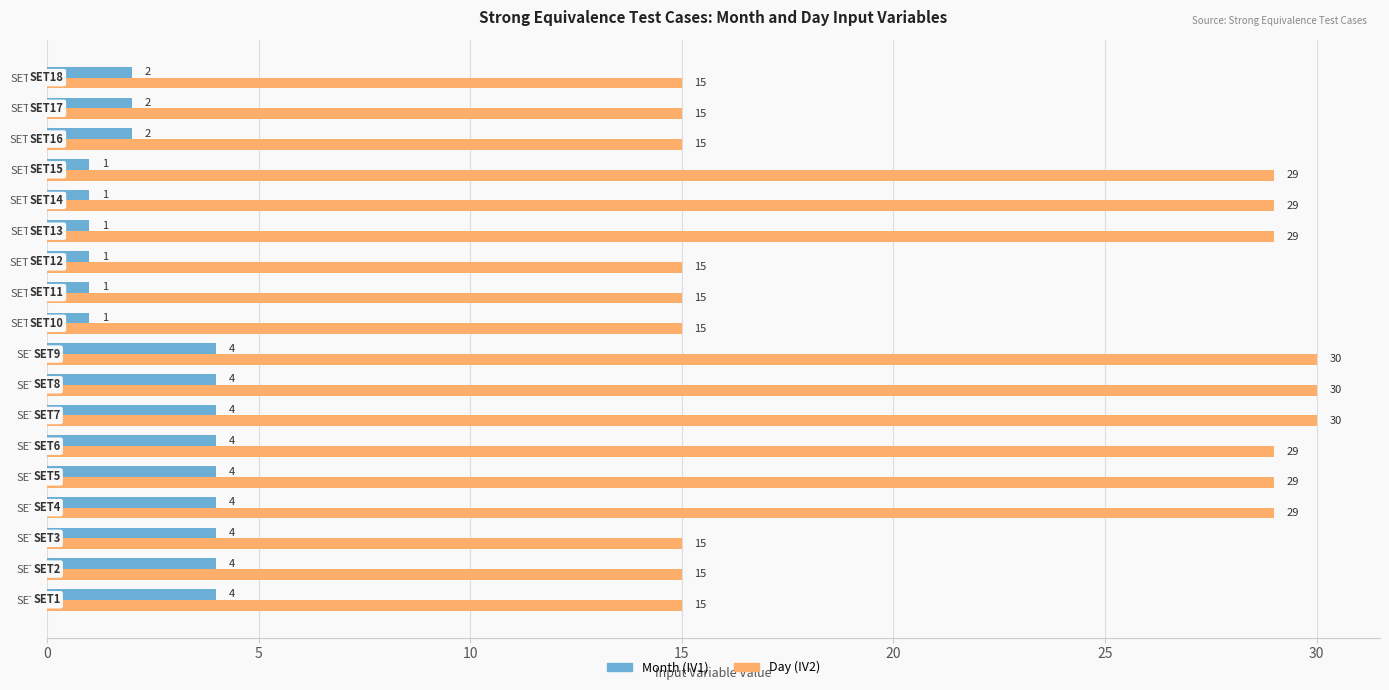

What is the spread (max minus min) of values at SET13?

28